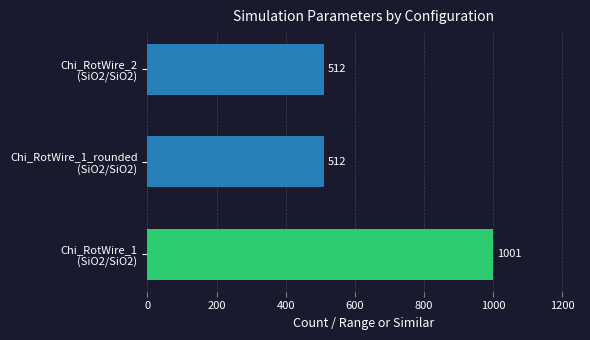

What is the greatest value displayed?

1001